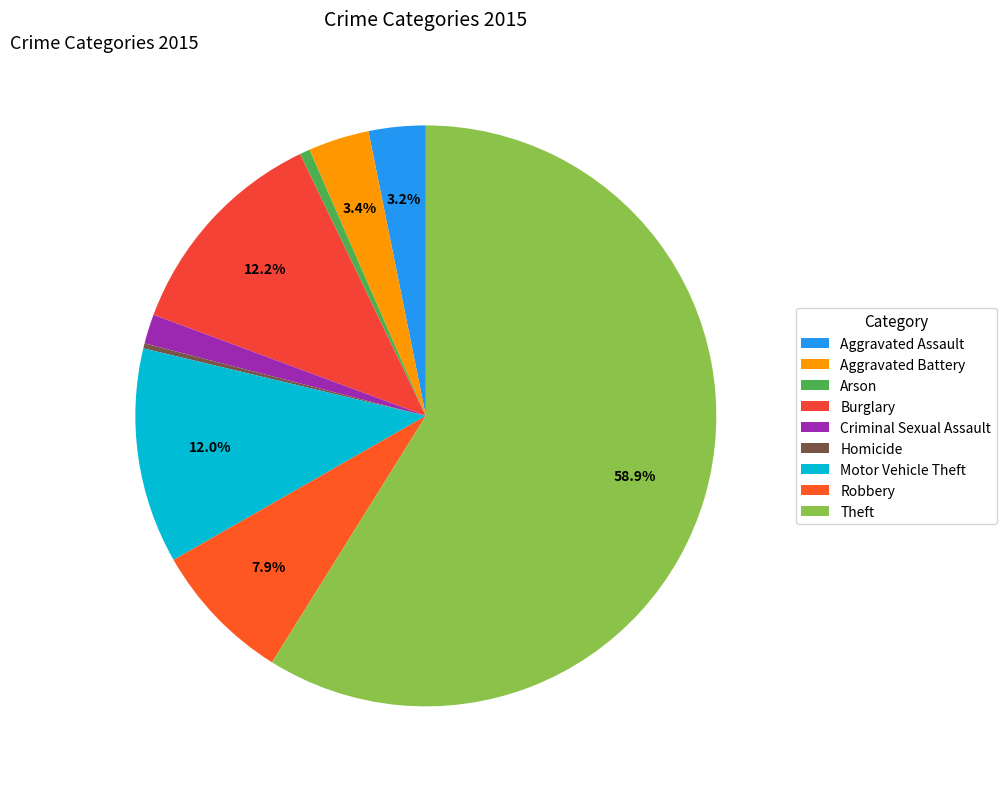

Which slice is the smallest?

Homicide